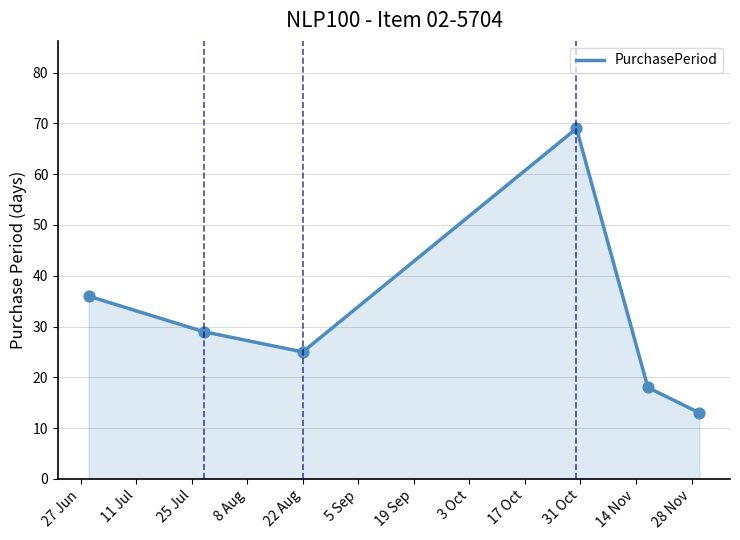

What is the greatest value displayed?

69